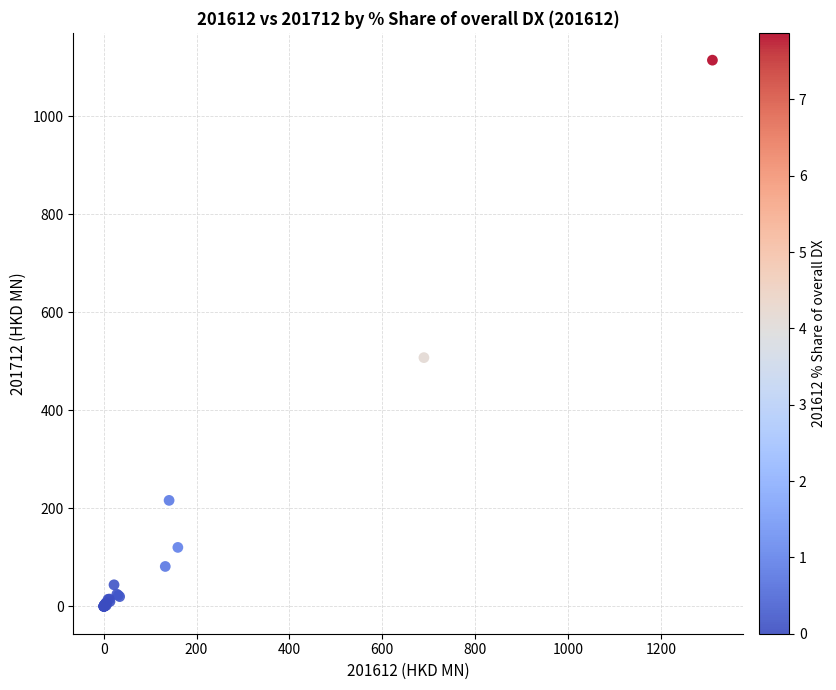

What Y value in the scatter plot is closest to 557?

507.5